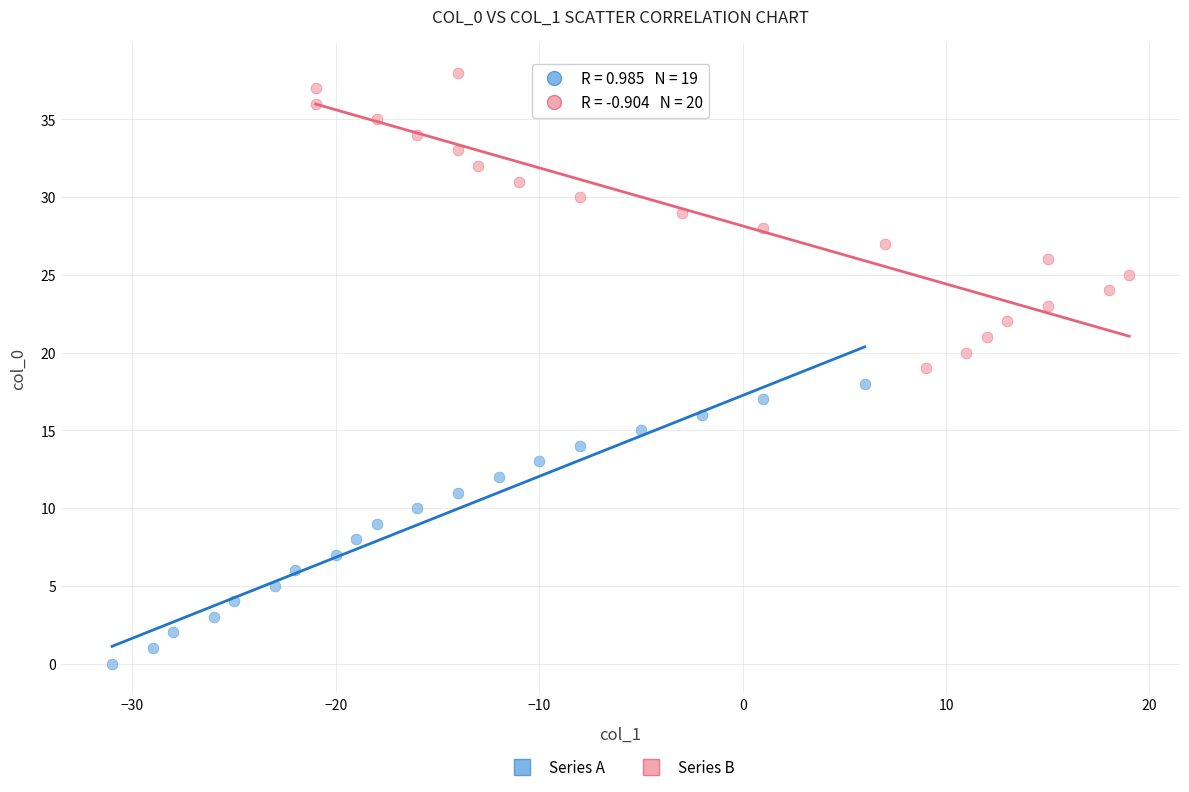

Which series reaches the maximum Y coordinate?

Series B